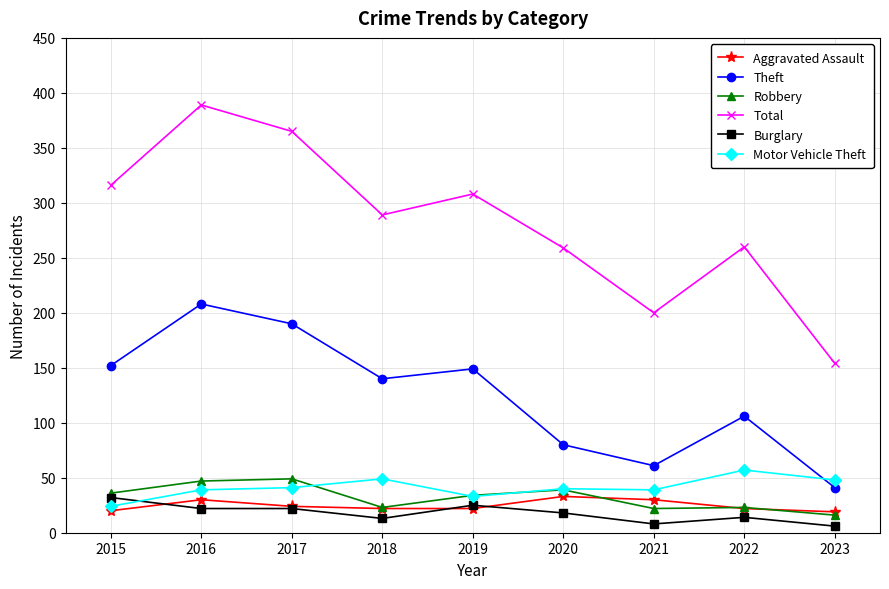

The Motor Vehicle Theft series shows 27 at 2018. True or false?

False